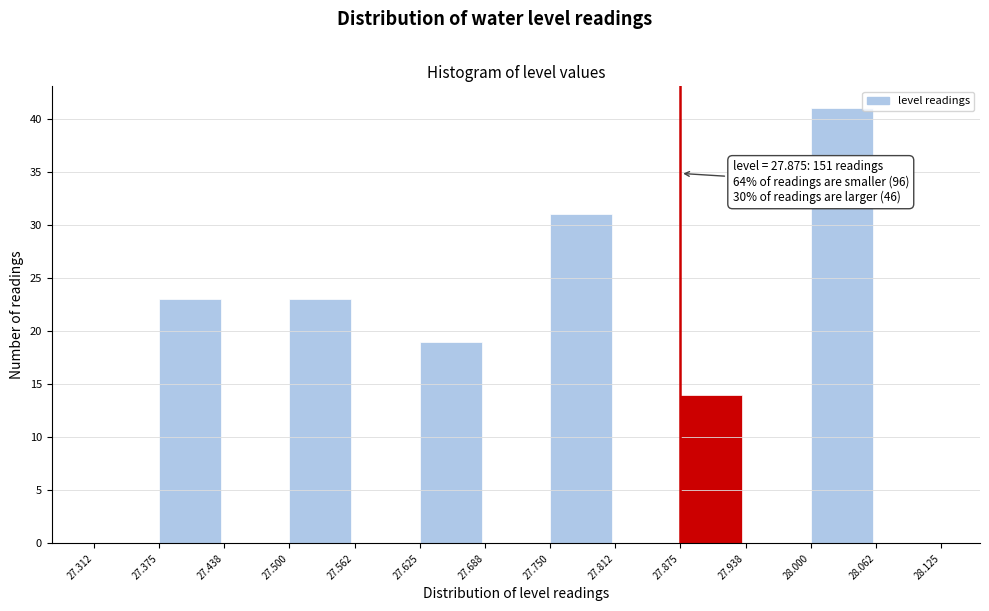

Which range on the x-axis has the tallest bar?

28.000 to 28.062